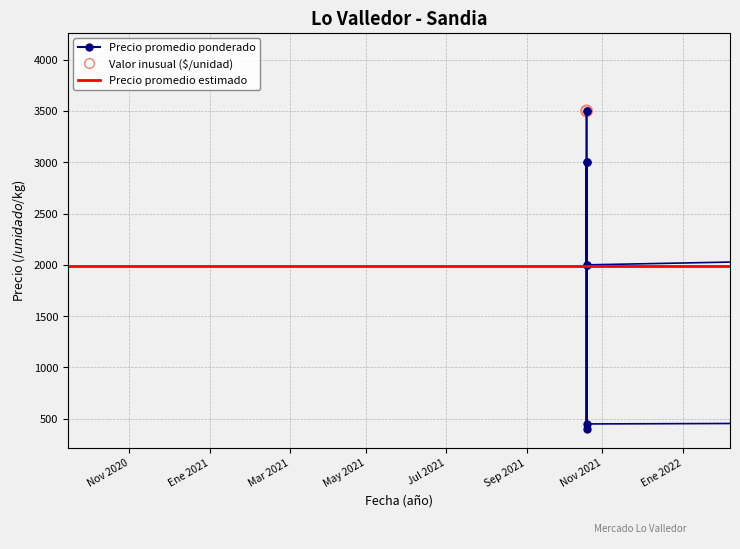

Which series reaches the minimum Y coordinate?

Precio promedio ponderado